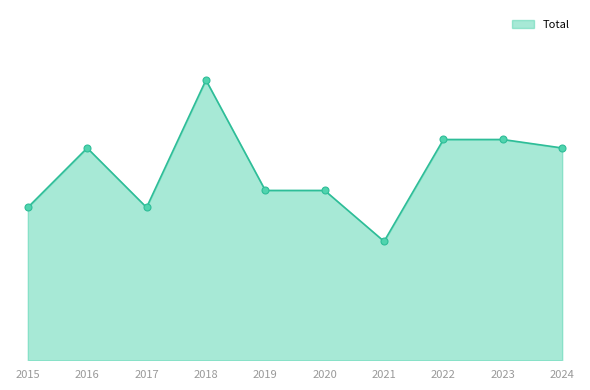

Is this an area chart (filled region under the line)?

Yes